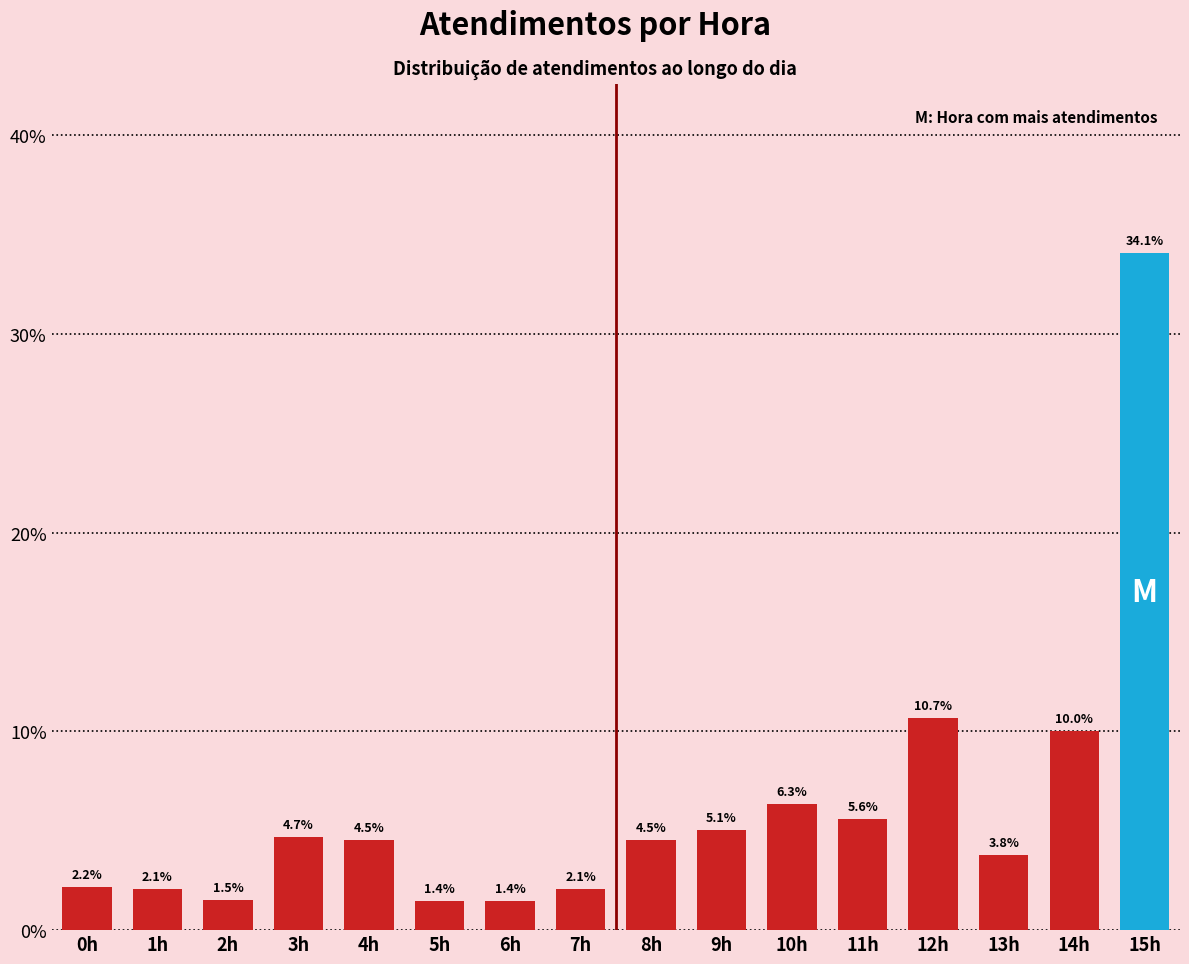

Reading left to right, what are all the values shown in this chart?

0h=2.2	1h=2.1	2h=1.5	3h=4.7	4h=4.5	5h=1.4	6h=1.4	7h=2.1	8h=4.5	9h=5.1	10h=6.3	11h=5.6	12h=10.7	13h=3.8	14h=10.0	15h=34.1